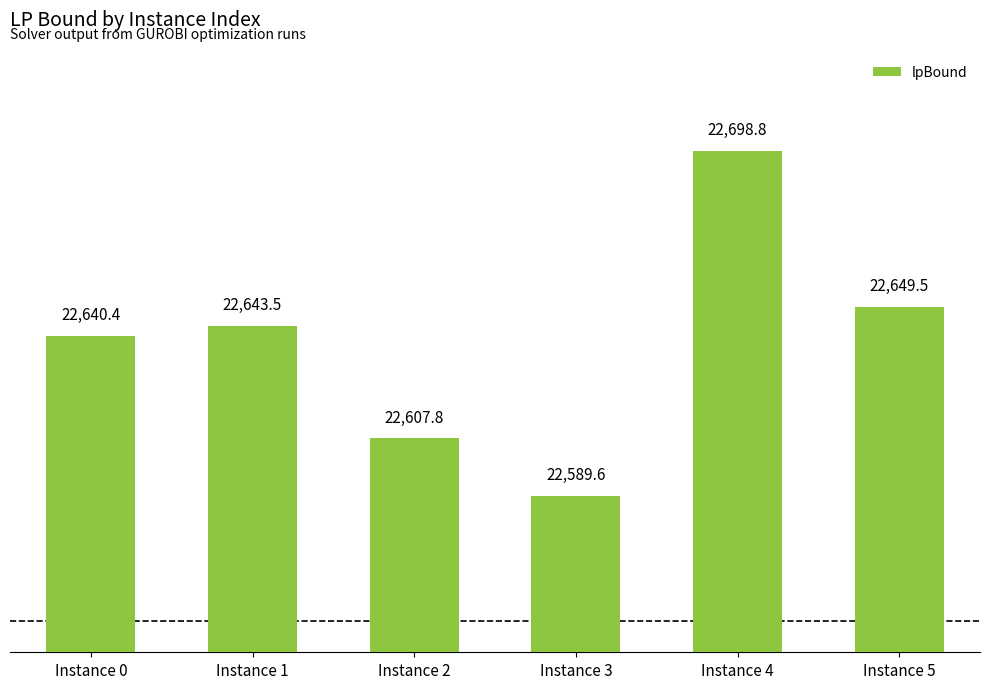

What is the difference between the second highest and minimum values?

59.8